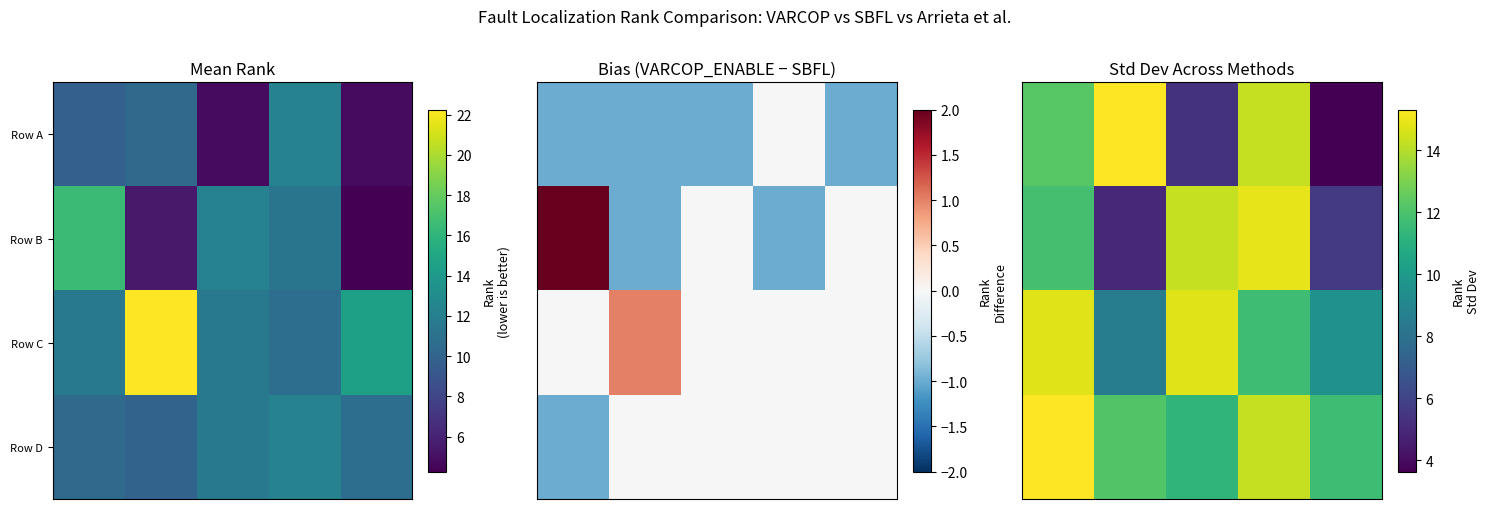

What is the spread (max minus min) of values at 0?

3.4